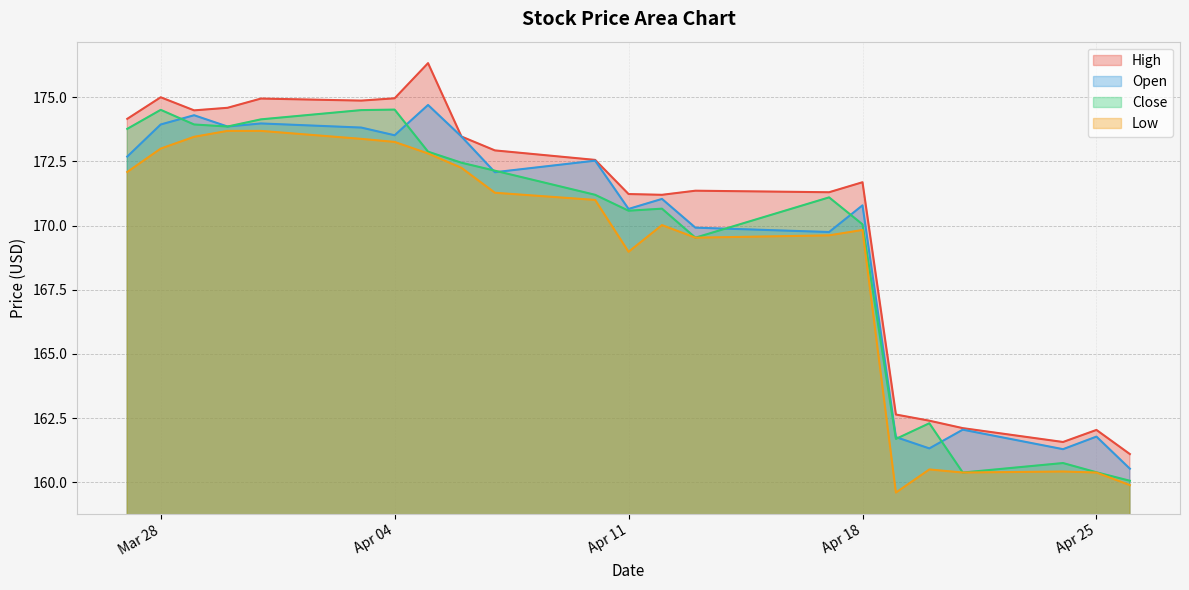

Does the chart display data point markers on the line(s)?

No